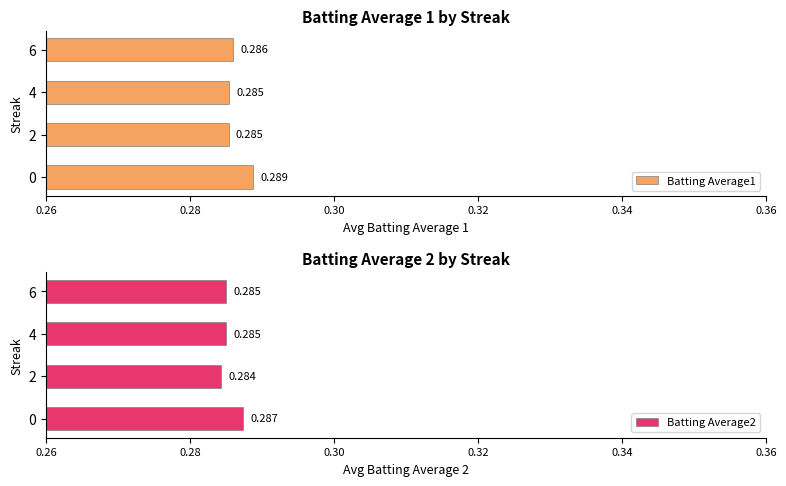

What is the value of the Batting Average1 bar at the 3rd from the left?

0.3